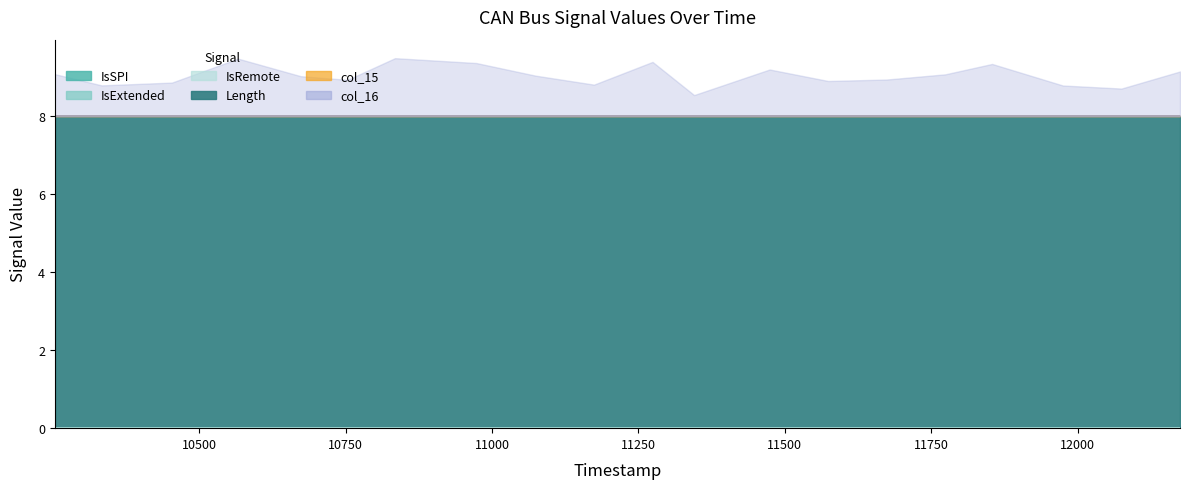

How many lines are shown in the chart?

6